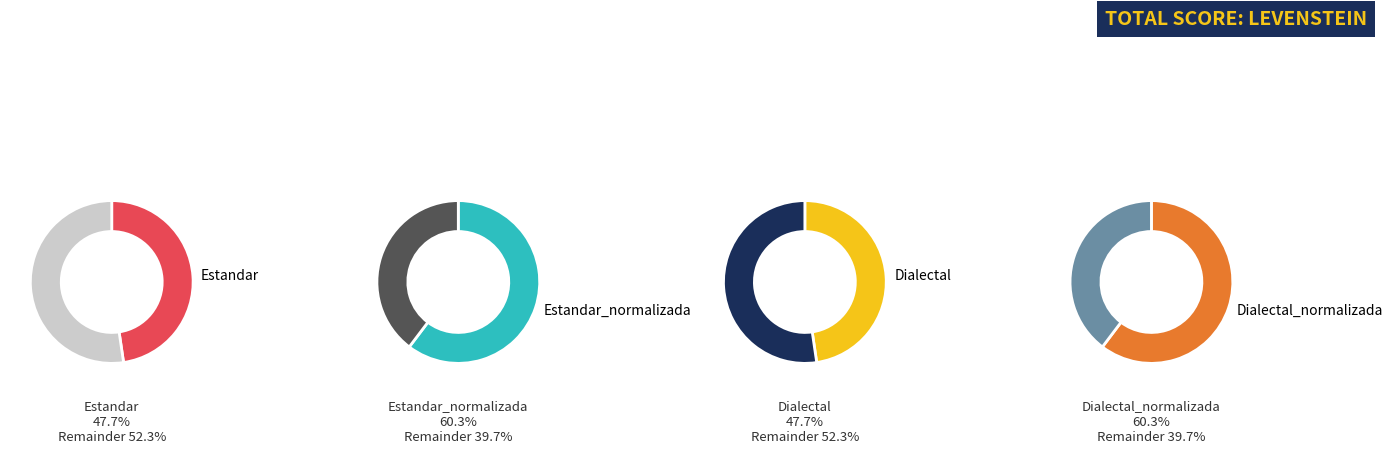

How many slices are in this pie chart?

4